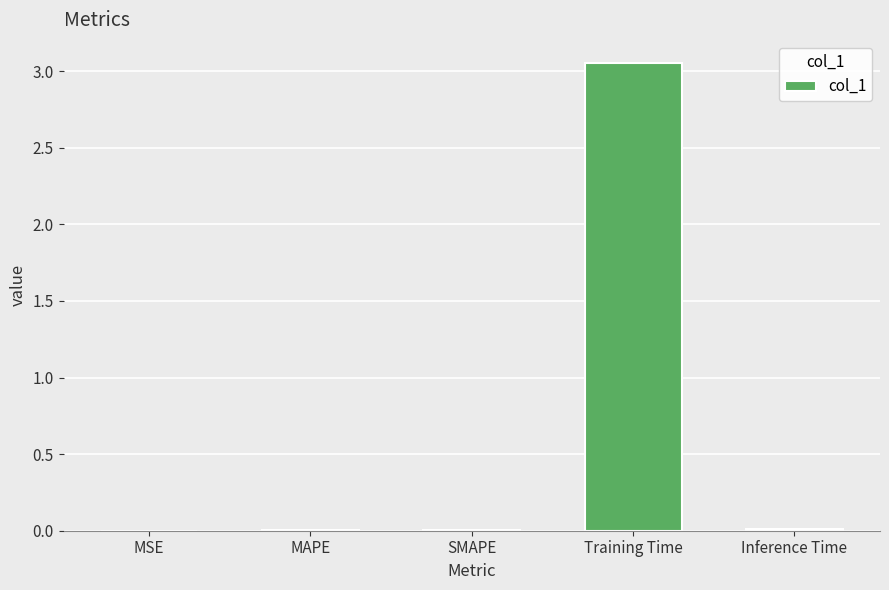

How many categories are shown in the chart?

5